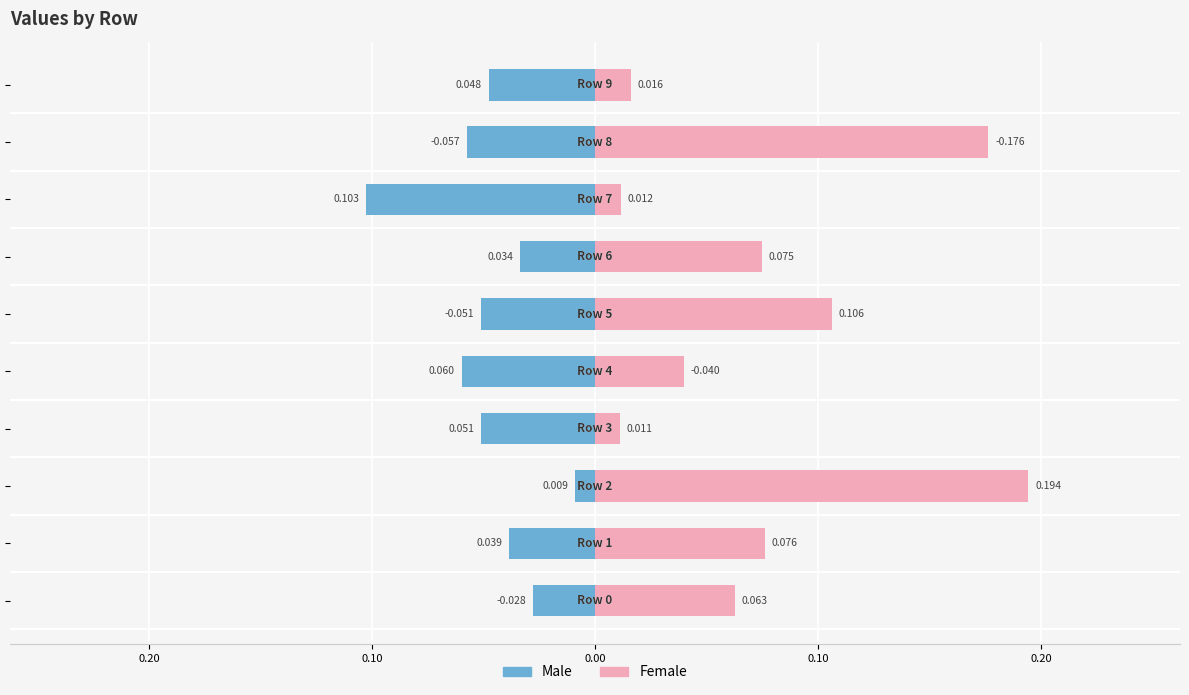

Which label corresponds to the smallest value in the chart?

7